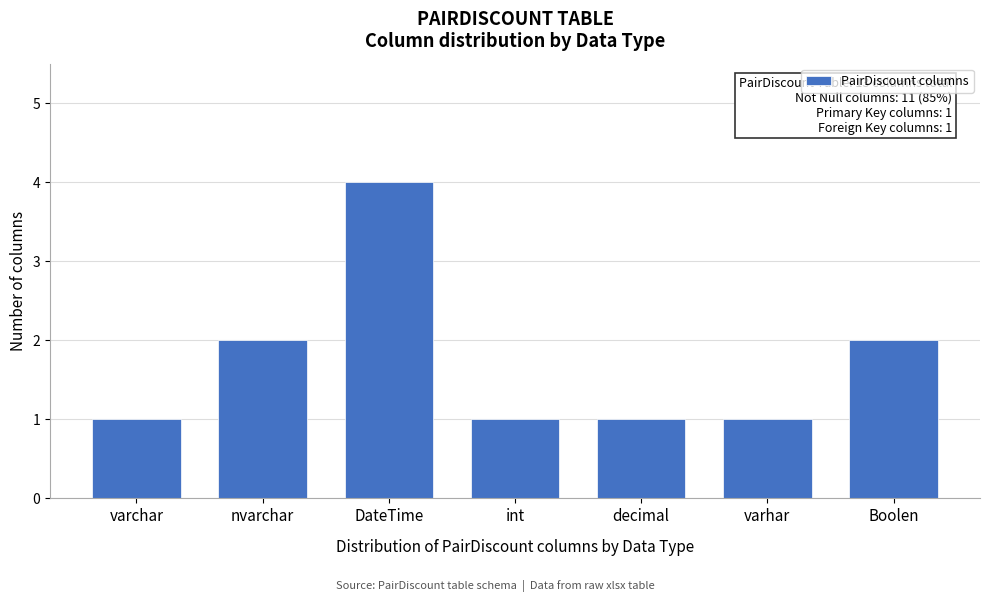

Reading right to left, list all the values displayed in this chart.

2	1	1	1	4	2	1